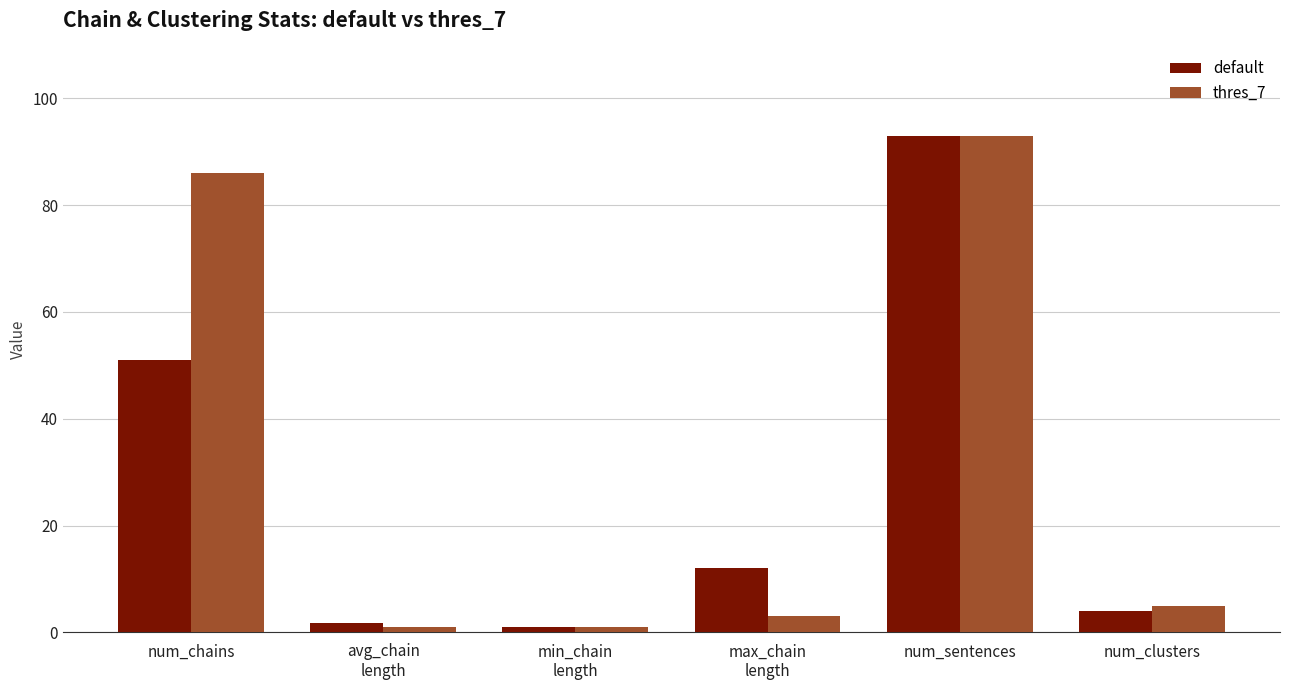

Is the value of default at min_chain
length greater than the value of thres_7 at num_chains?

No